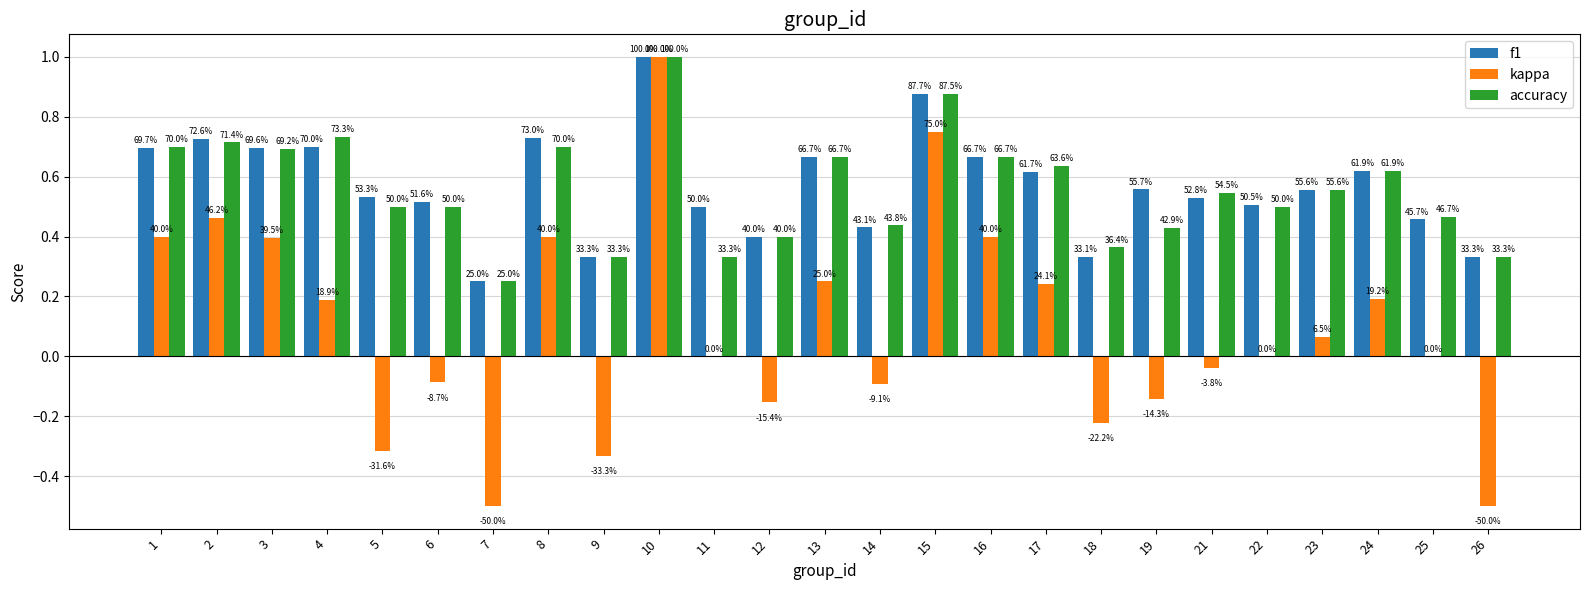

Which series has the largest range (max minus min)?

kappa